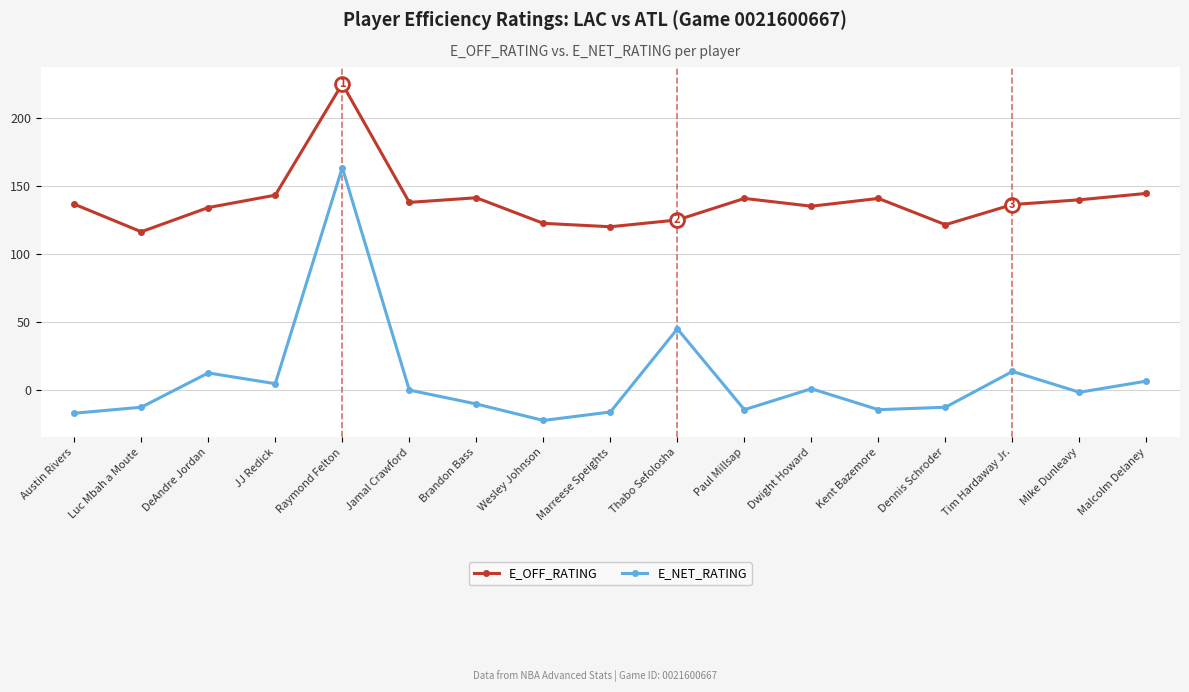

What is the total value across all series at Malcolm Delaney?

151.1